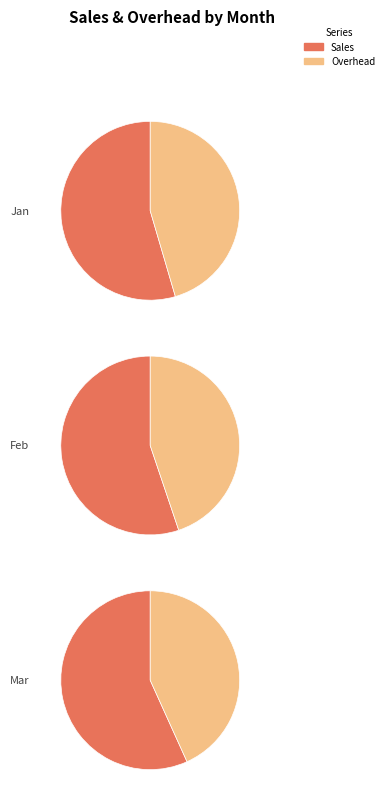

Which slice is the largest?

Mar